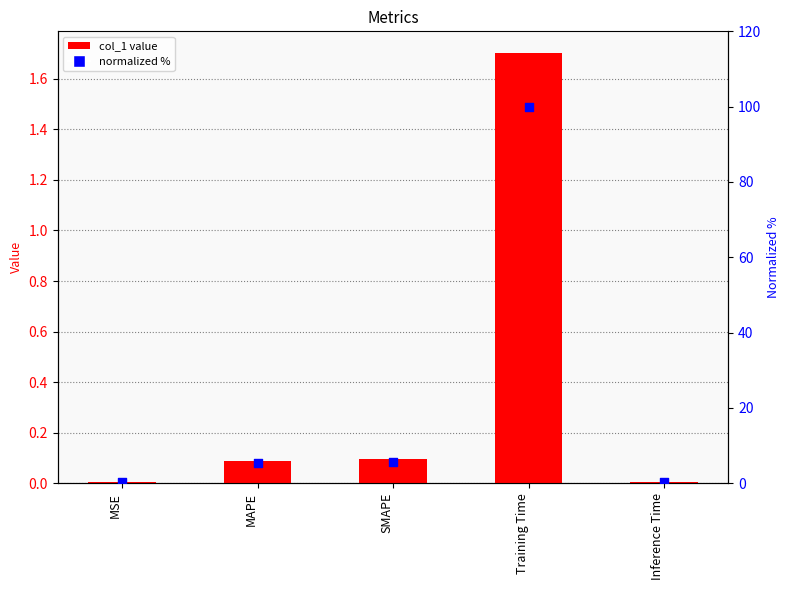

Is the value of normalized % at Inference Time greater than the value of col_1 at MAPE?

Yes